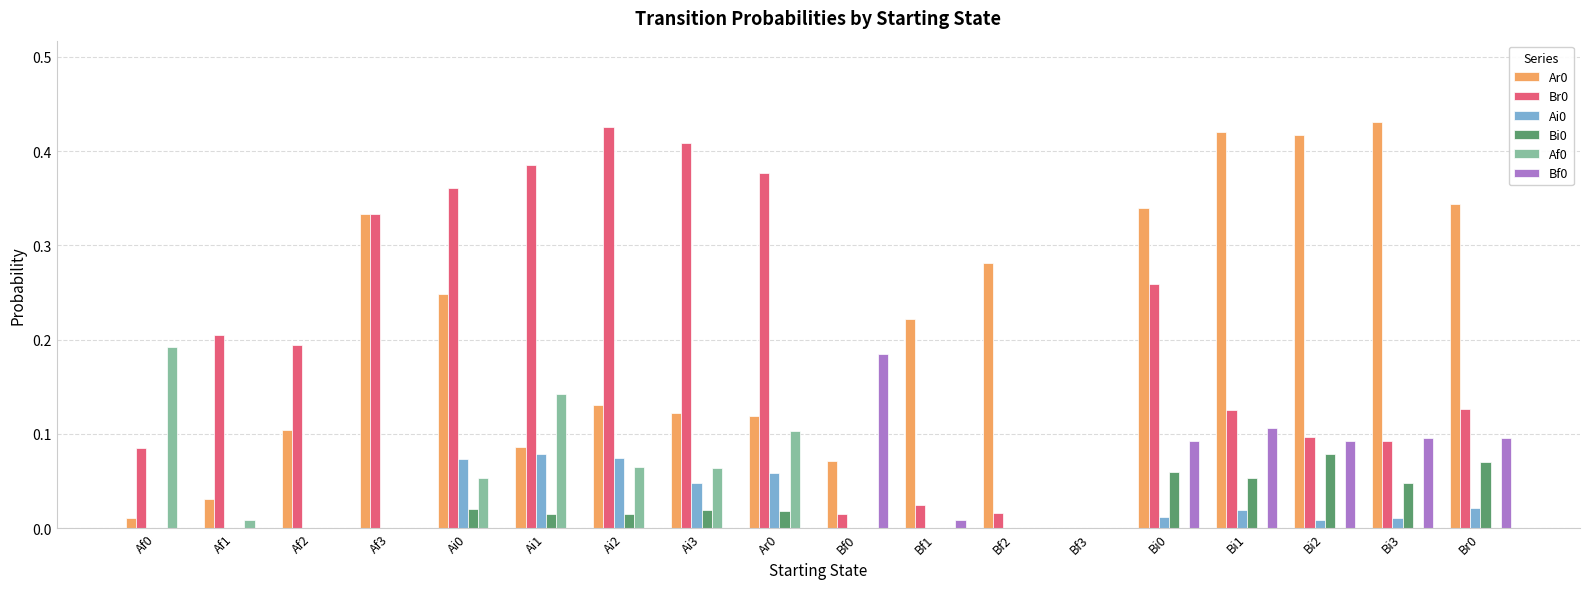

Is it true that Bi0 equals 0.0 at Ai1?

True